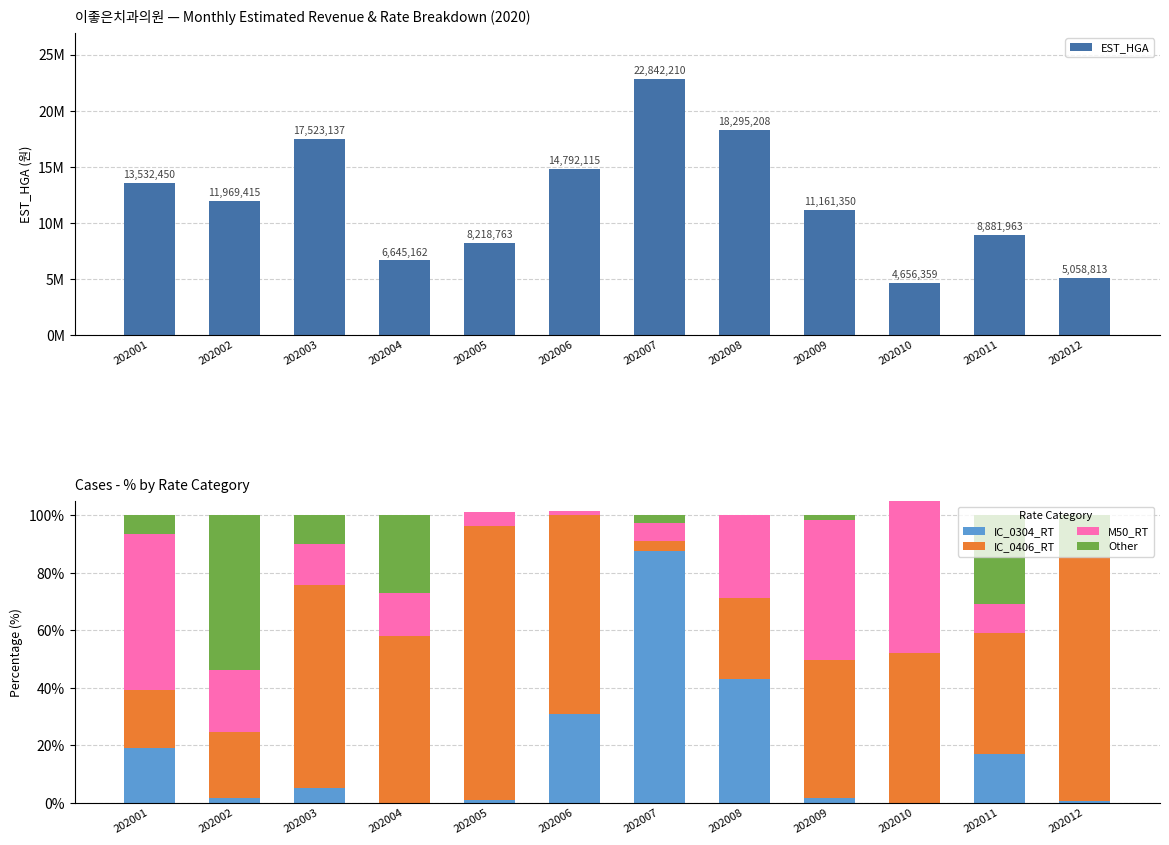

Reading left to right, transcribe all the data shown in this chart.

EST_HGA: 13532450.0	11969415.0	17523137.0	6645162.0	8218763.0	14792115.0	22842210.0	18295208.0	11161350.0	4656359.0	8881963.0	5058813.0
IC_0304_RT: 19.0	1.8	5.2	0.0	1.0	30.9	87.7	43.2	1.7	0.0	17.0	0.7
IC_0406_RT: 20.3	22.9	70.5	58.0	95.3	69.1	3.3	28.1	47.8	52.0	42.2	84.8
M50_RT: 54.2	21.5	14.4	14.9	5.0	1.4	6.3	28.8	49.0	61.1	10.1	0.0
Other: 6.5	53.8	9.9	27.1	0.0	0.0	2.7	0.0	1.5	0.0	30.7	14.5